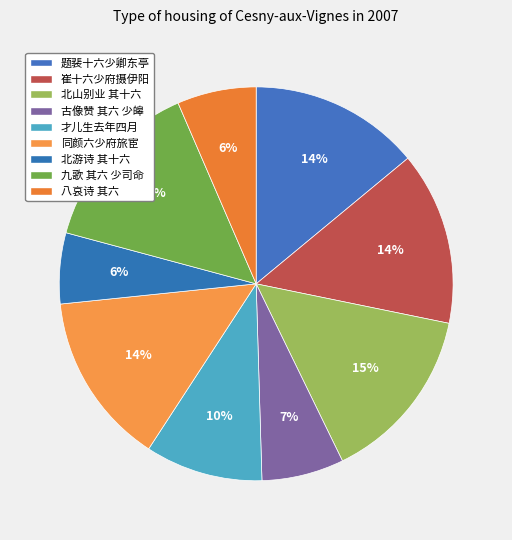

Count the number of slices in the pie.

9